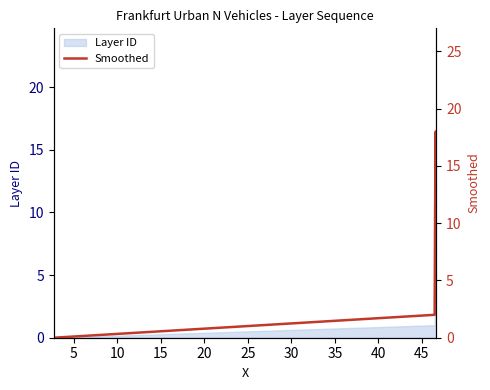

How many lines are shown in the chart?

1